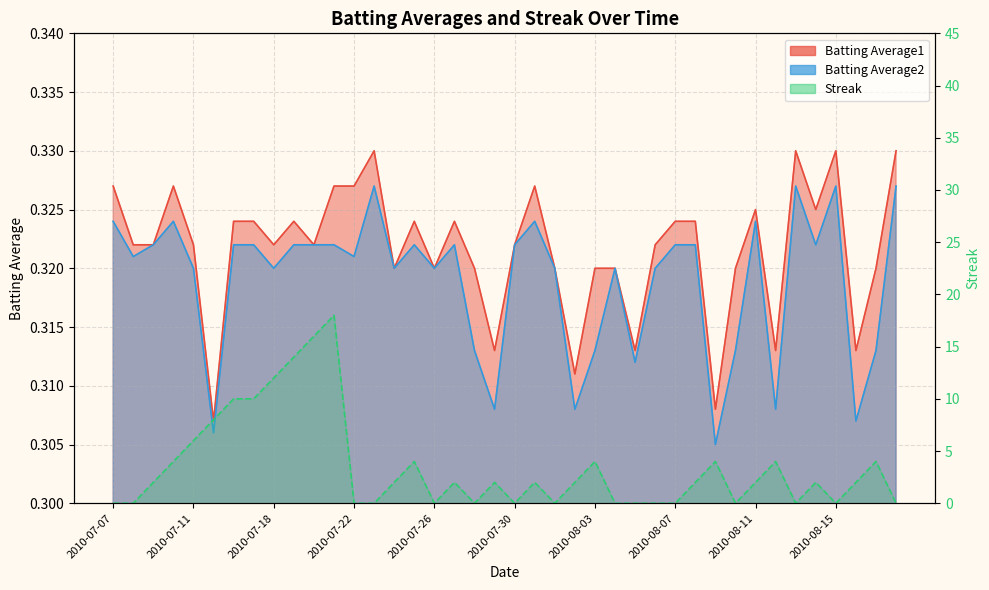

Which series changed the most between 2010-07-17 and 2010-08-11?

Streak